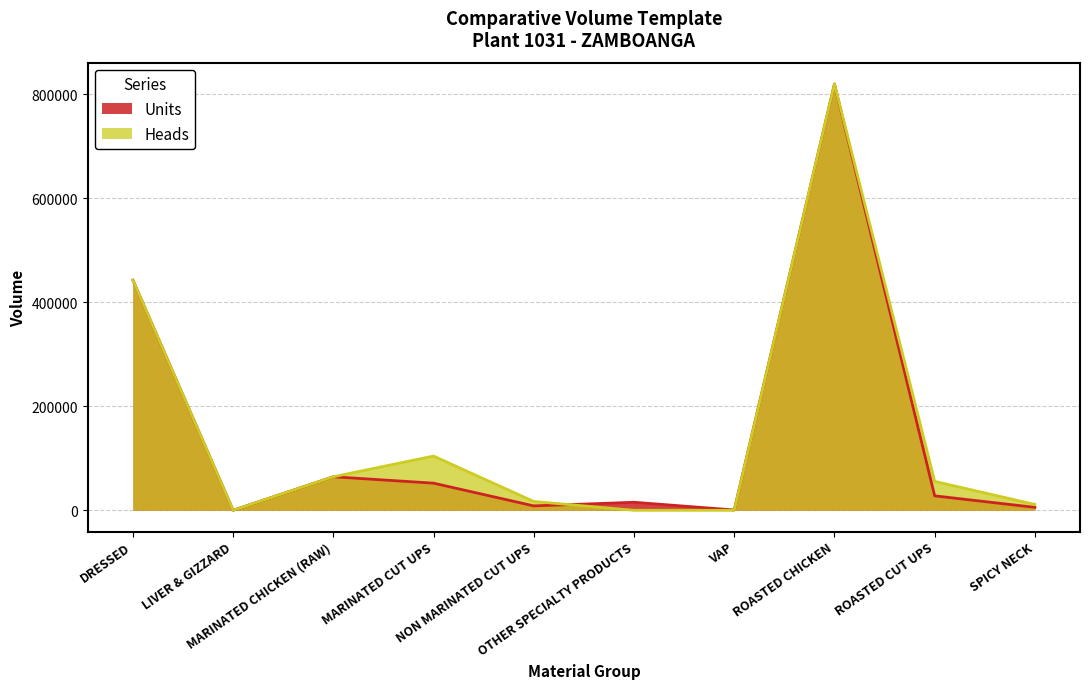

What is the highest value of the Heads series?

819614.0